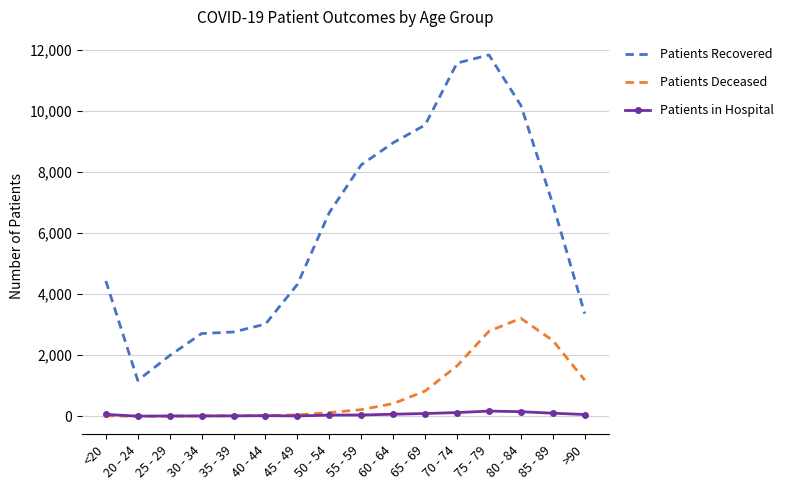

True or false: Patients Deceased and Patients Recovered cross at least once.

False